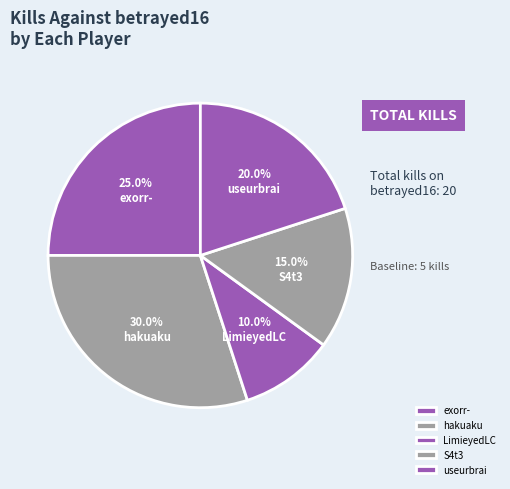

How many segments does this pie chart have?

5